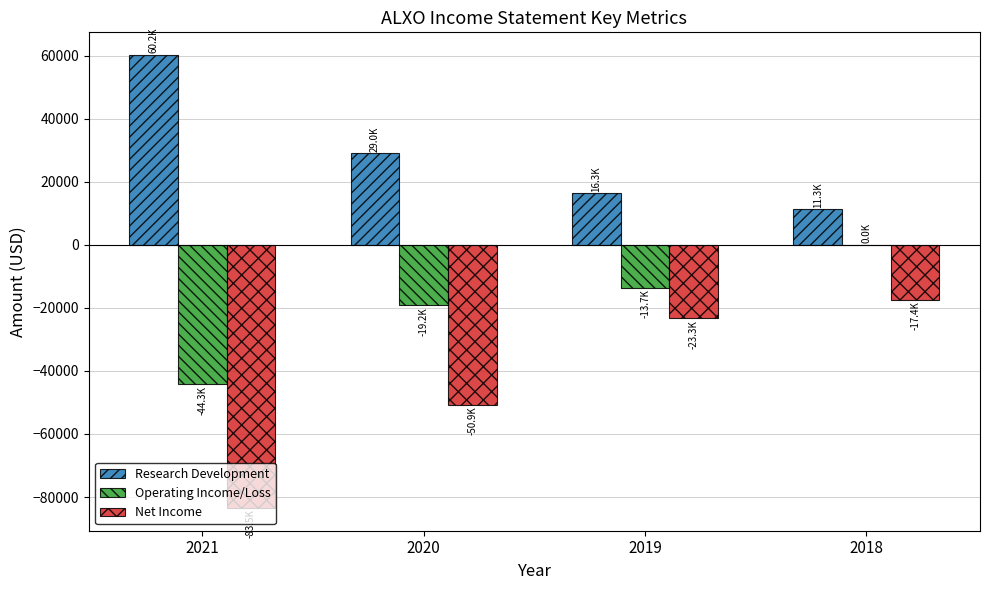

What is the highest value of the Net Income series?

-17400